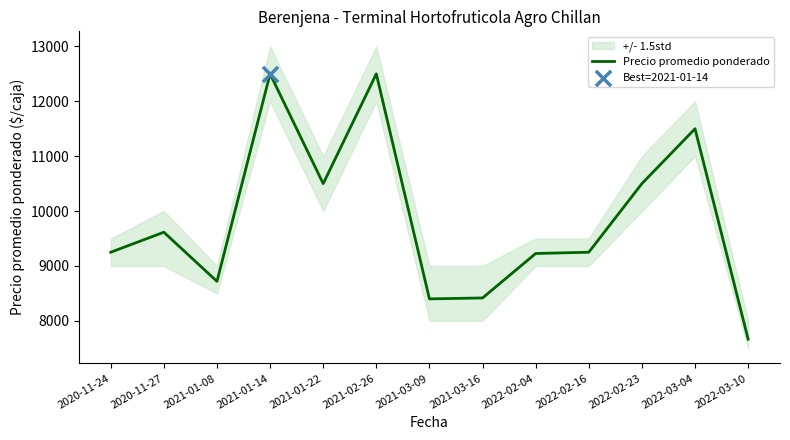

What is the change in value from 2020-11-27 to 2021-03-09?

-1215